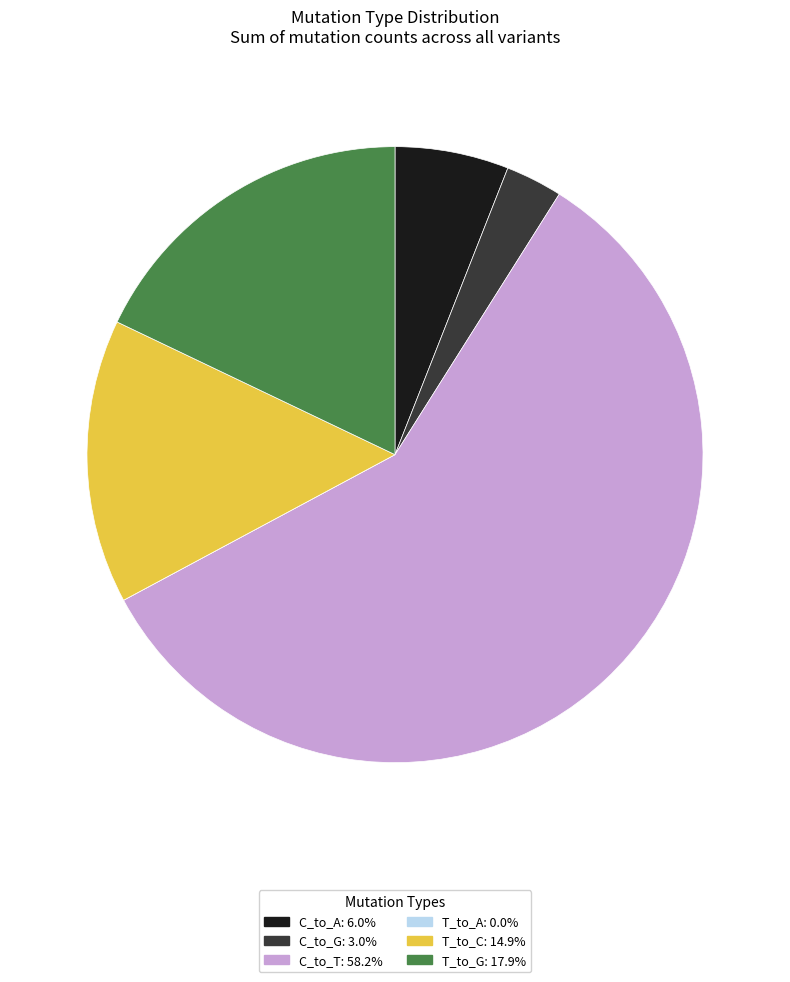

What is the ratio of the value at C_to_A: 6.0% to the value at C_to_G: 3.0%?

2.0